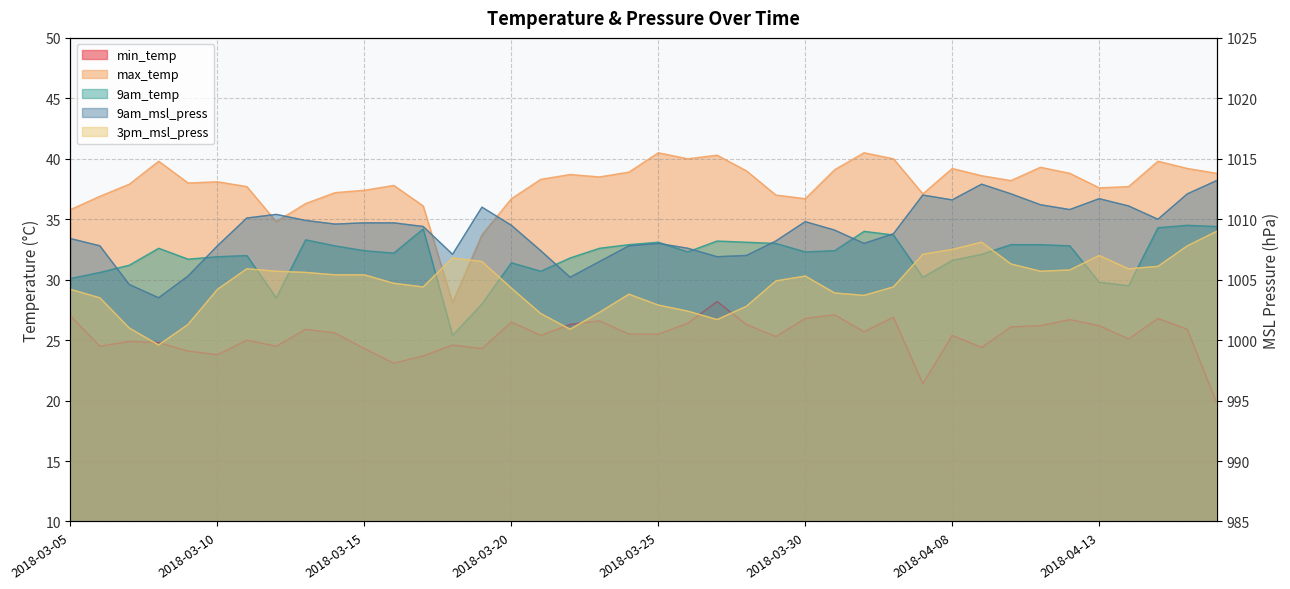

At 2018-03-27, list the series in order from largest to smallest.

9am_msl_press, 3pm_msl_press, max_temp, 9am_temp, min_temp